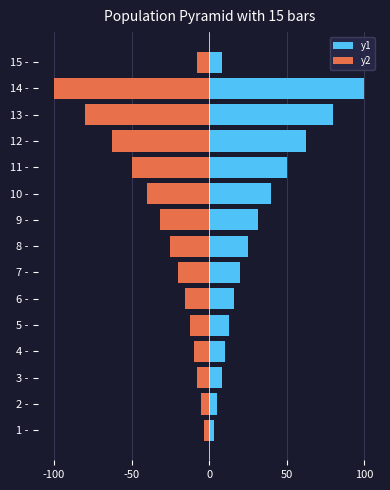

At how many categories does at least one series exceed 44?

4